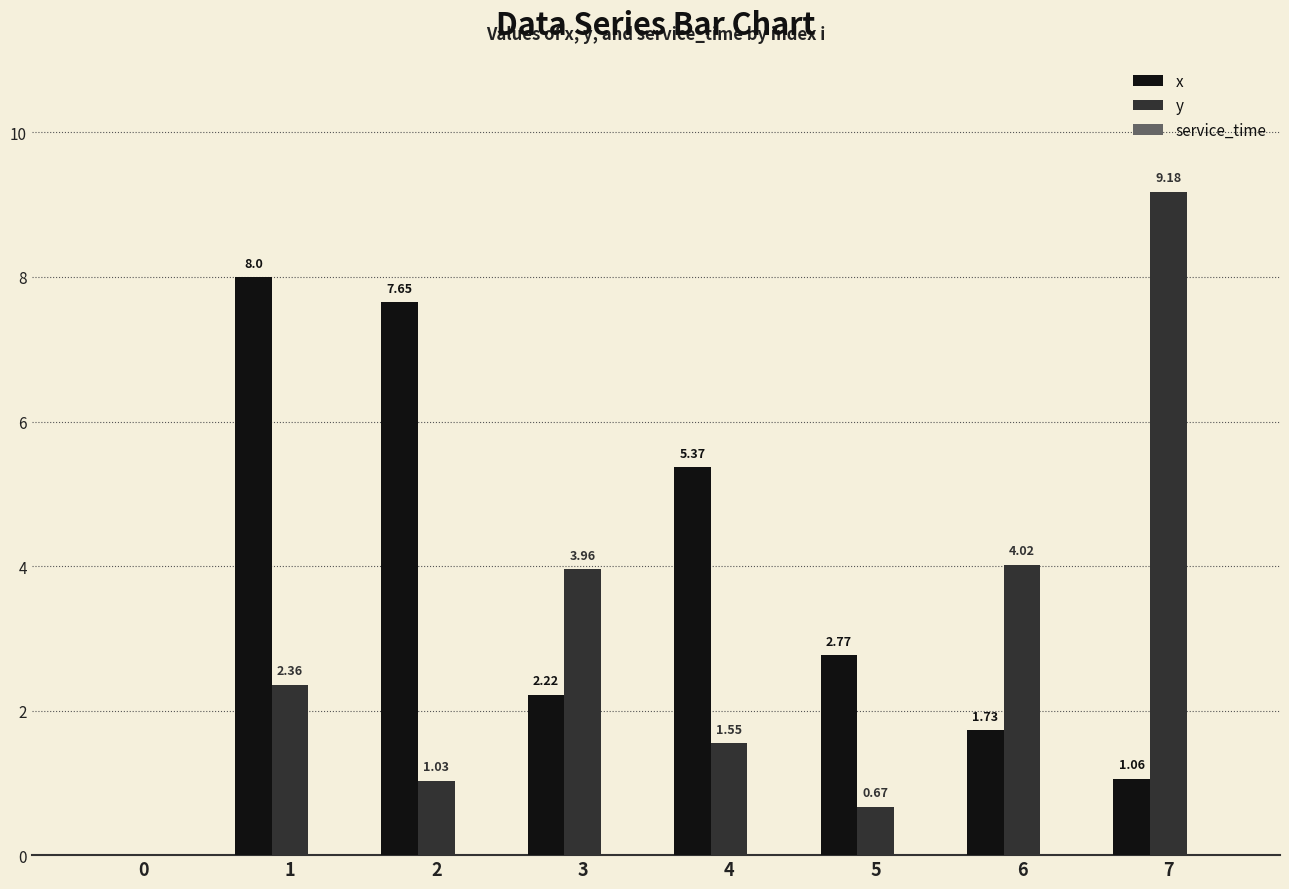

Is the value of y at 7 greater than the value of x at 6?

Yes